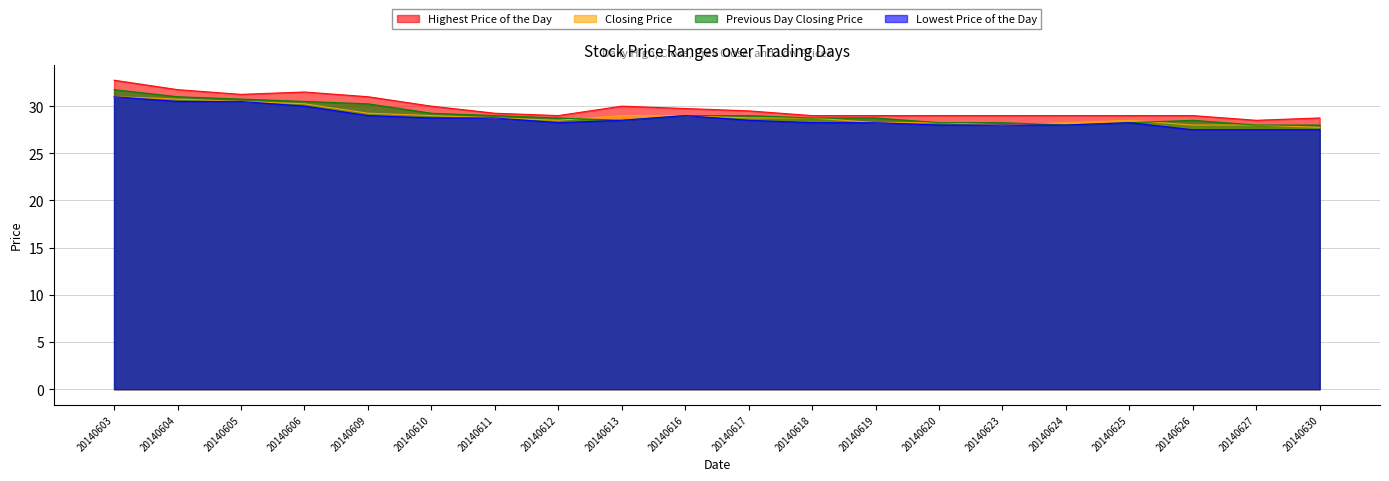

Is it true that Closing Price equals 28.5 at 20140625?

True